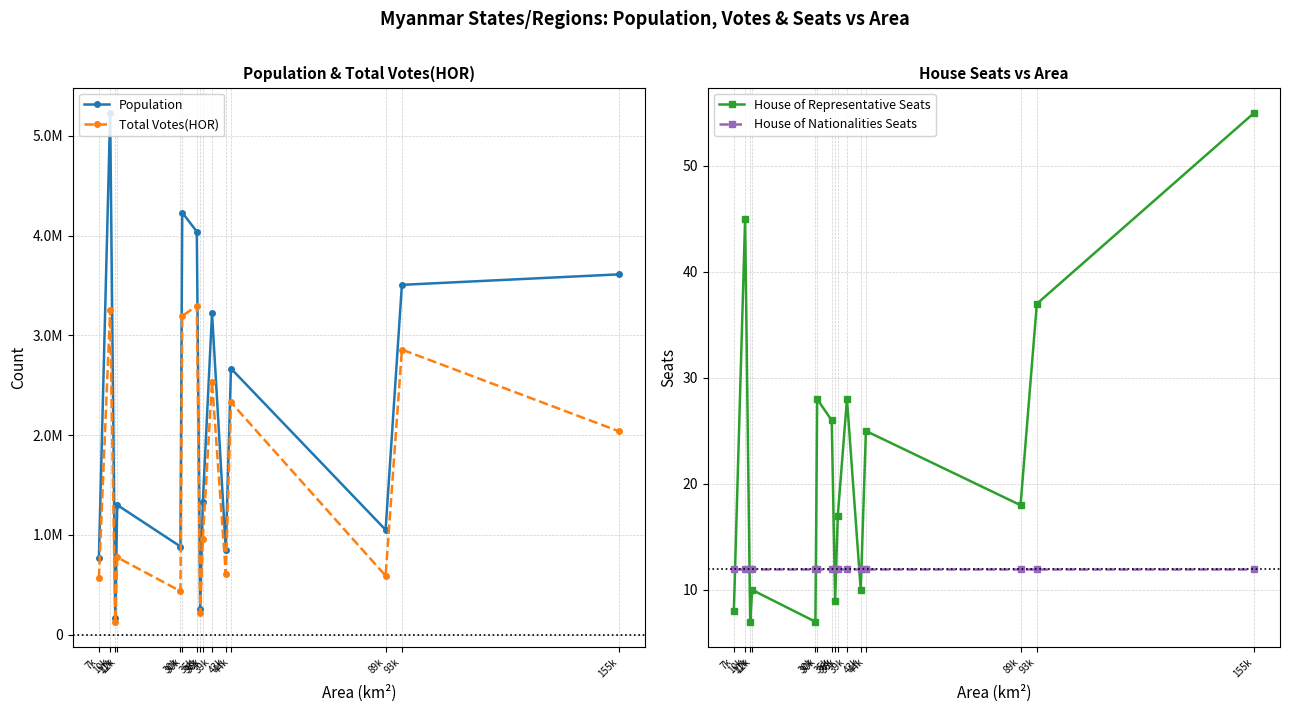

Rank the categories by House of Nationalities Seats value from highest to lowest.

7k, 10k, 11k, 12k, 30k, 30k, 35k, 36k, 36k, 39k, 43k, 44k, 89k, 93k, 155k